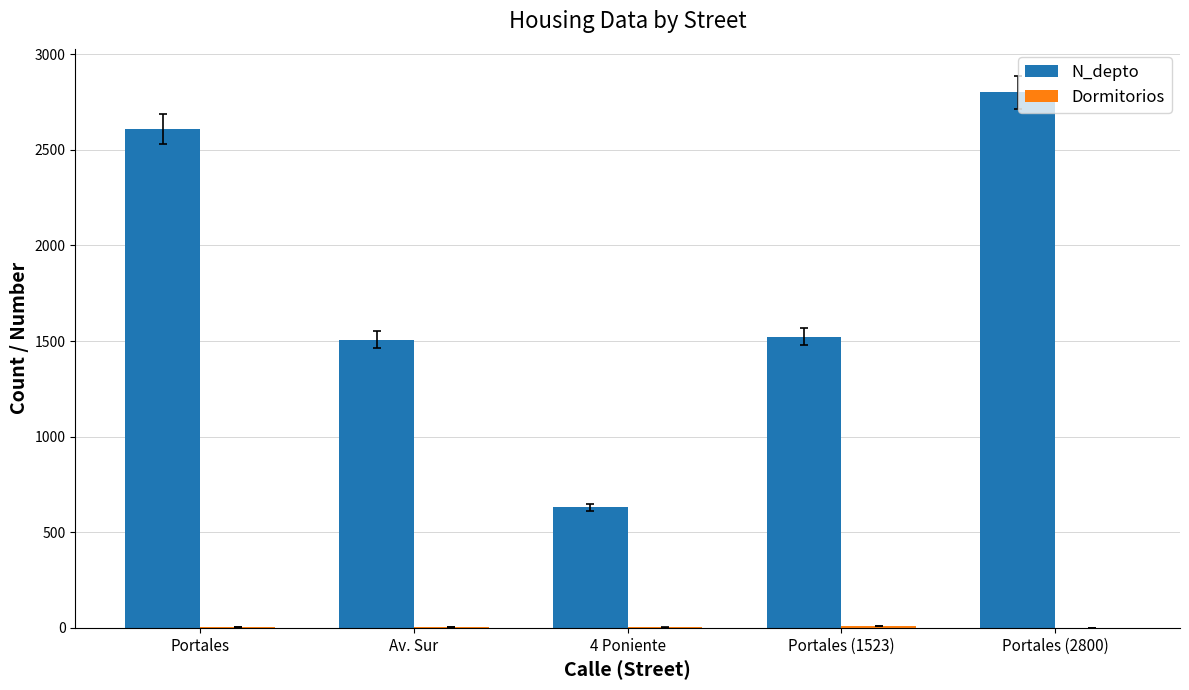

What is the sum of all N_depto values?

9069